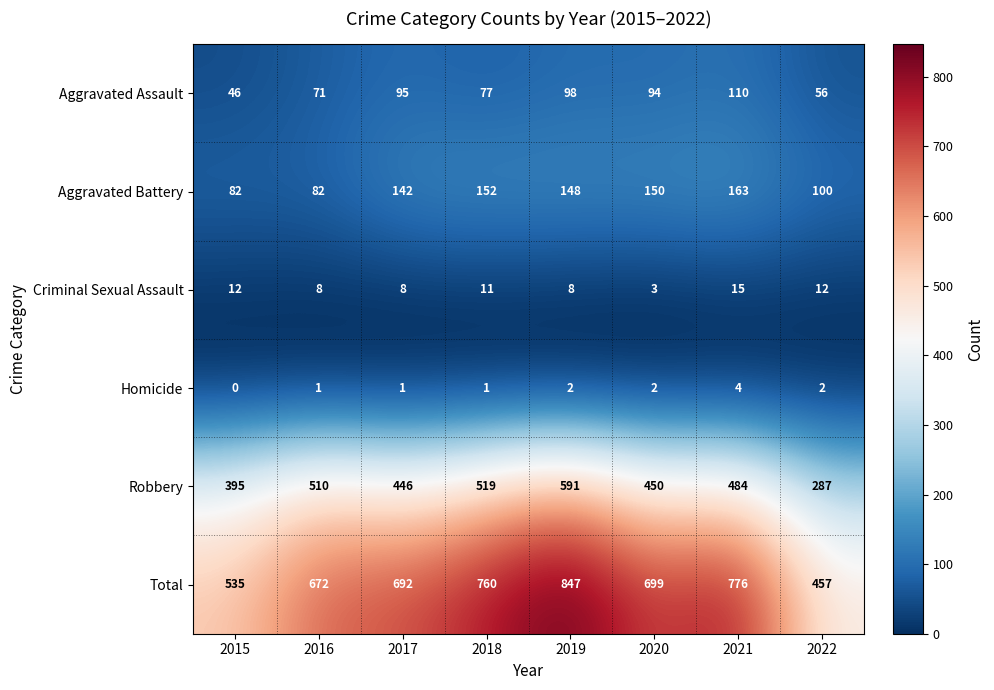

What is the sum of all Total values?

5438